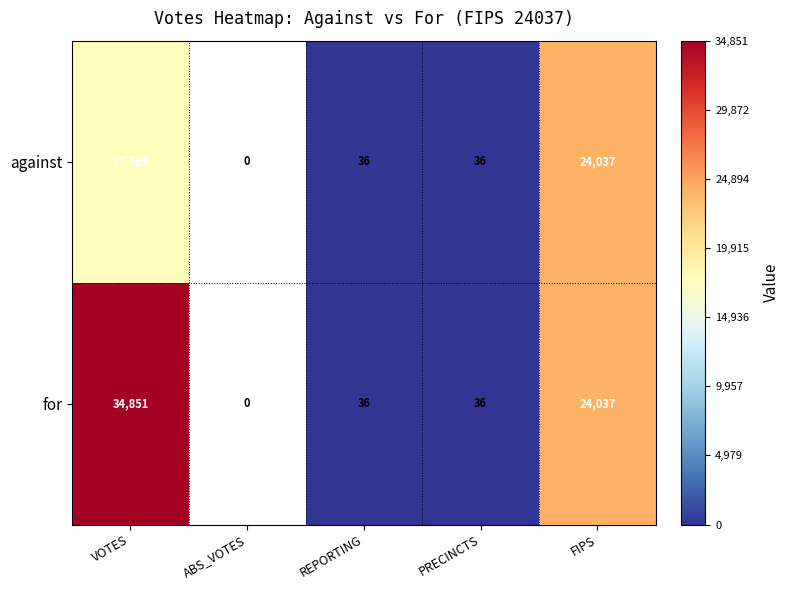

Is it true that for equals 20225 at VOTES?

False